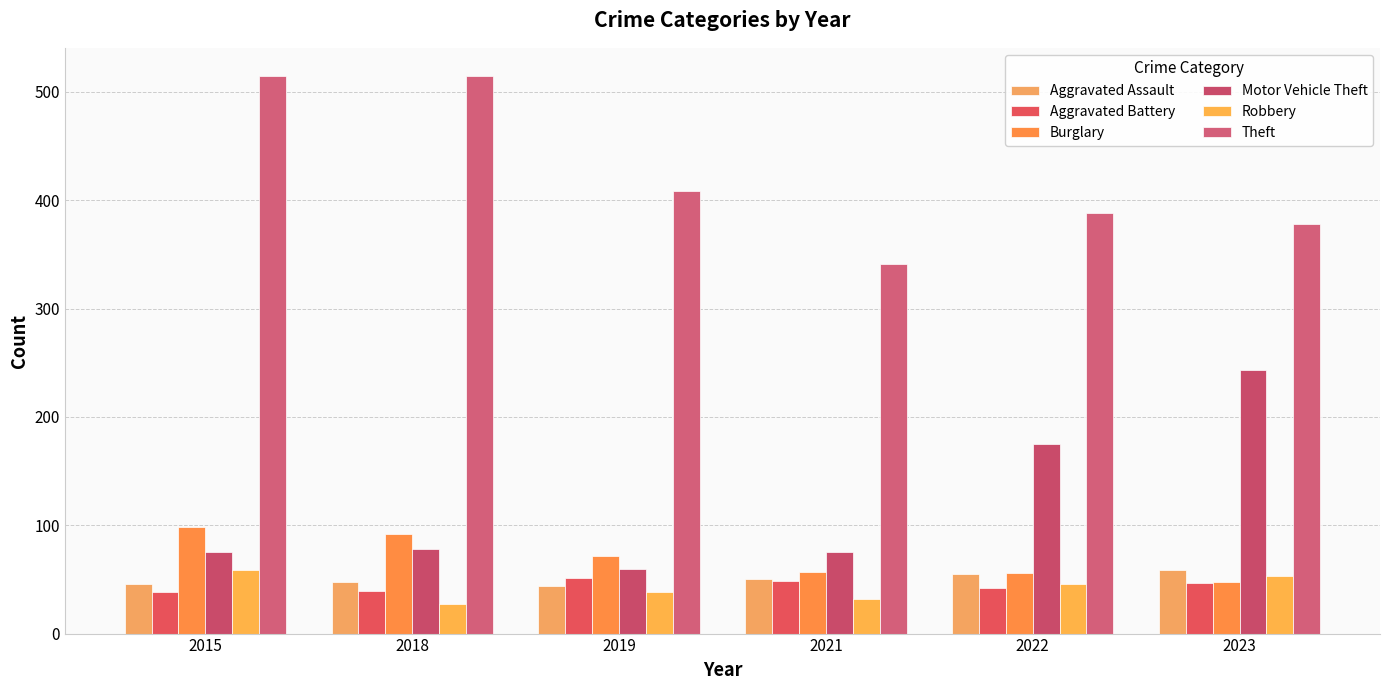

Is it true that Robbery equals 53 at 2023?

True